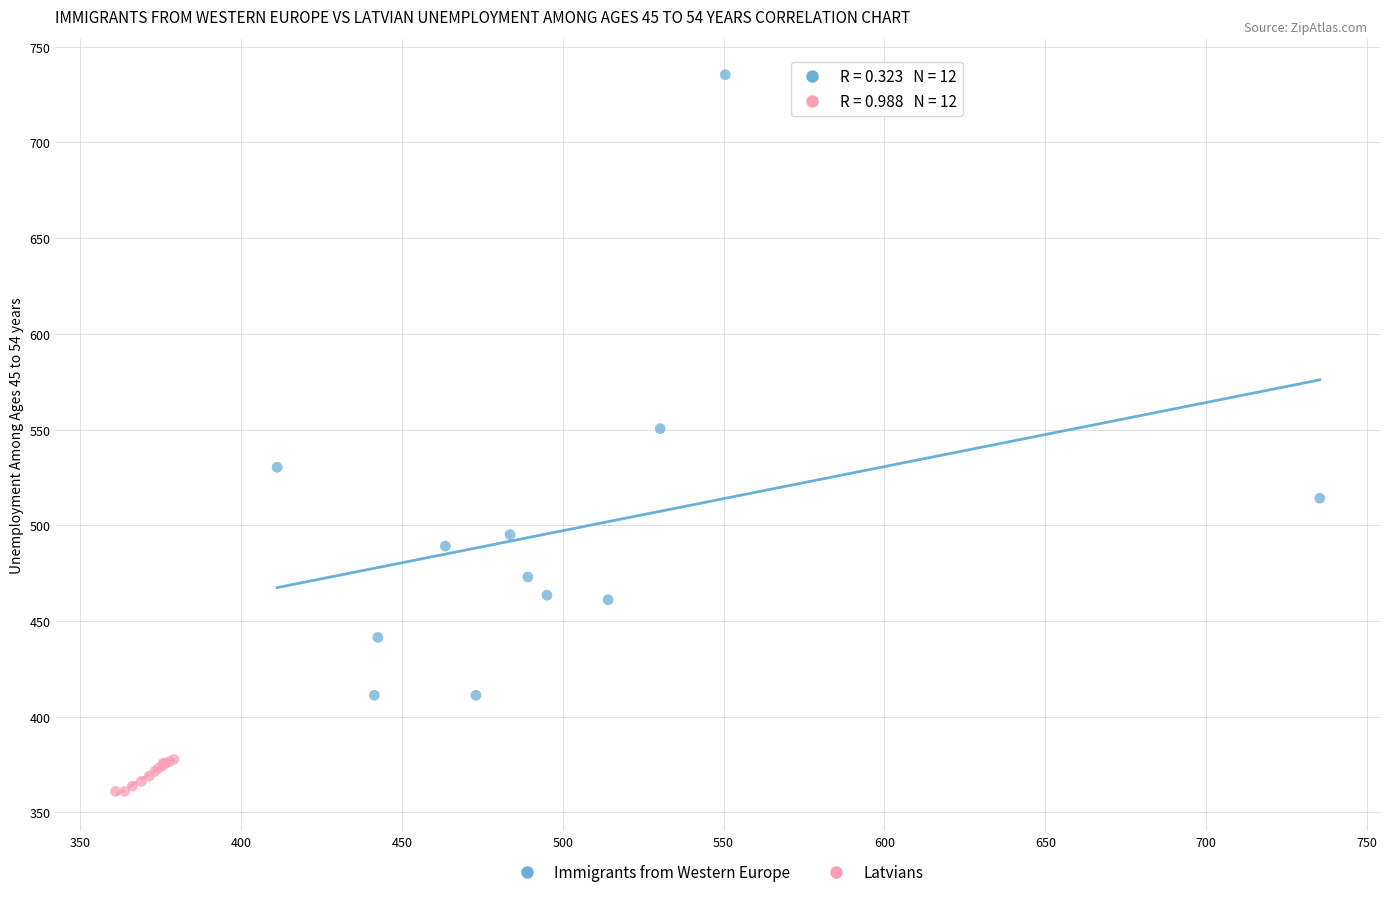

Which series contains the highest Y value?

Immigrants from Western Europe